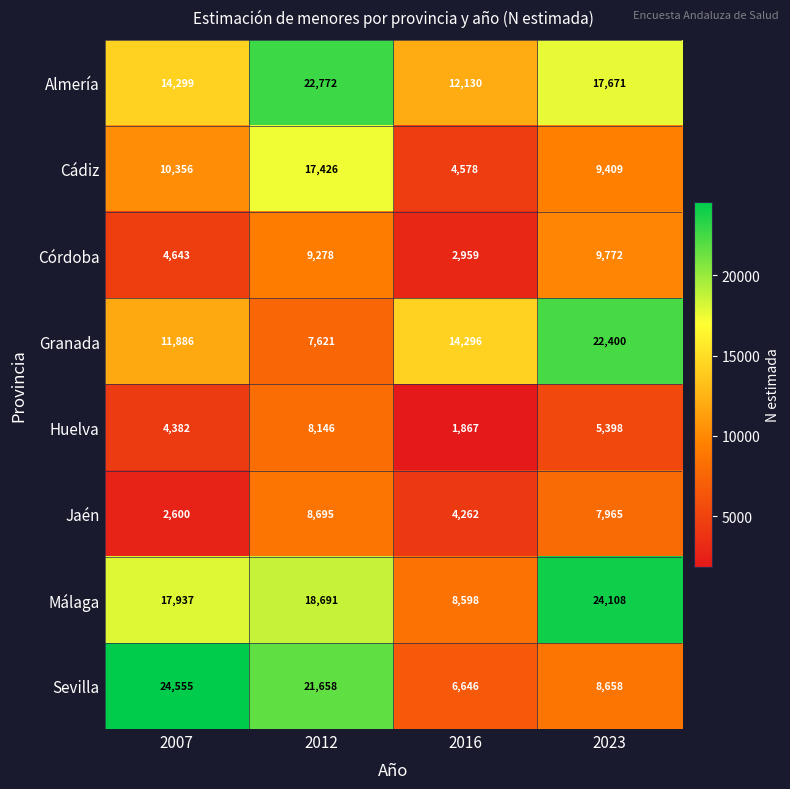

What is the difference between the highest and lowest values at 2007?

21955